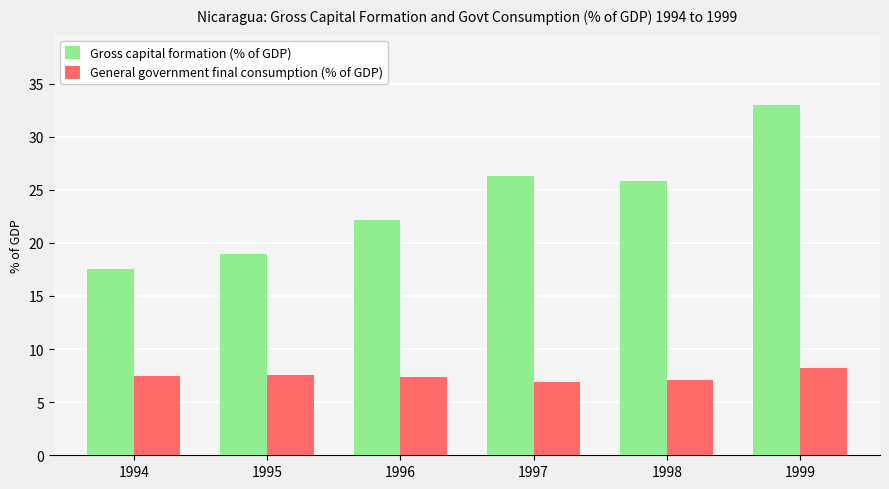

What is the spread (max minus min) of values at 1994?

10.0